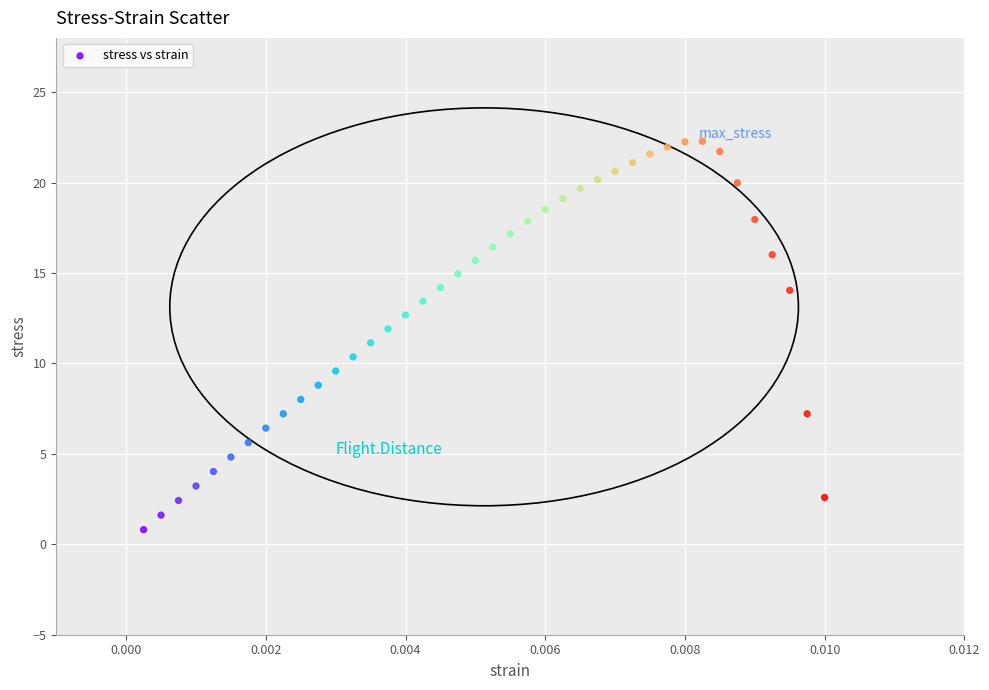

What is the range of Y values (max minus min)?

21.5